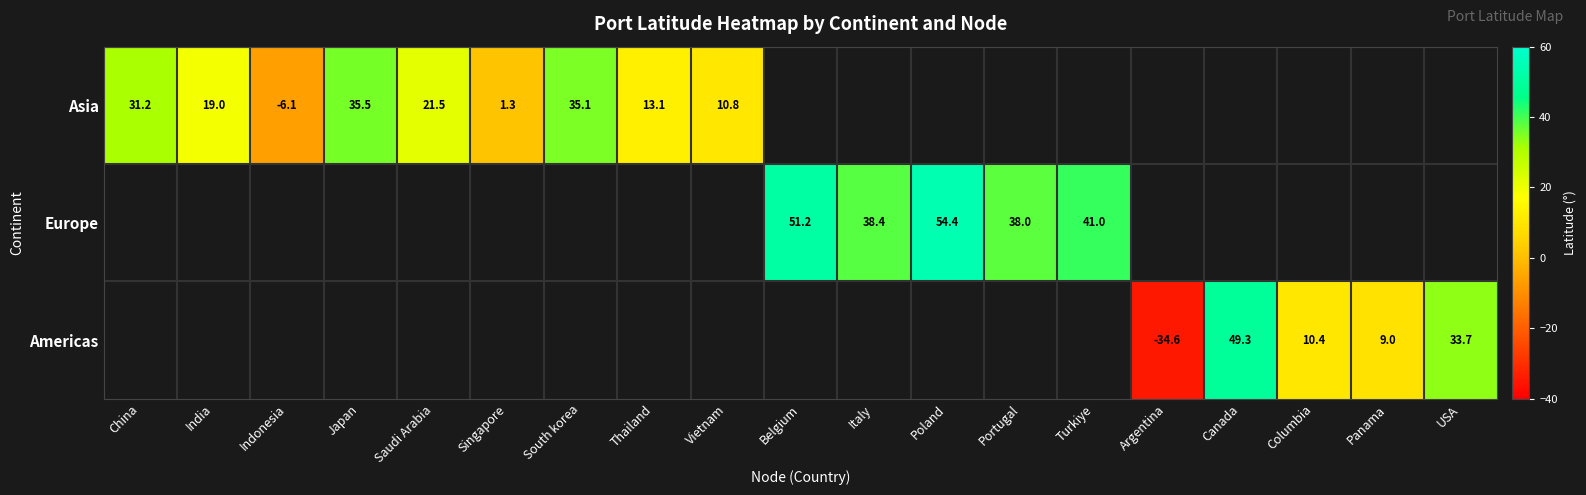

The Asia series shows 35.1 at South korea. True or false?

True